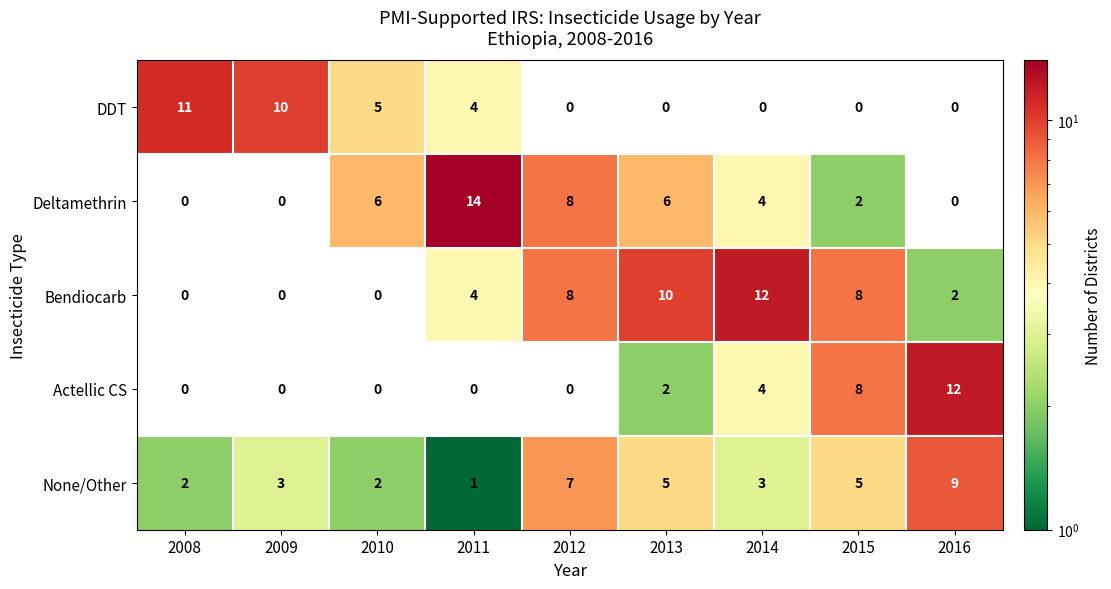

At which label is Actellic CS closest to 6?

2014